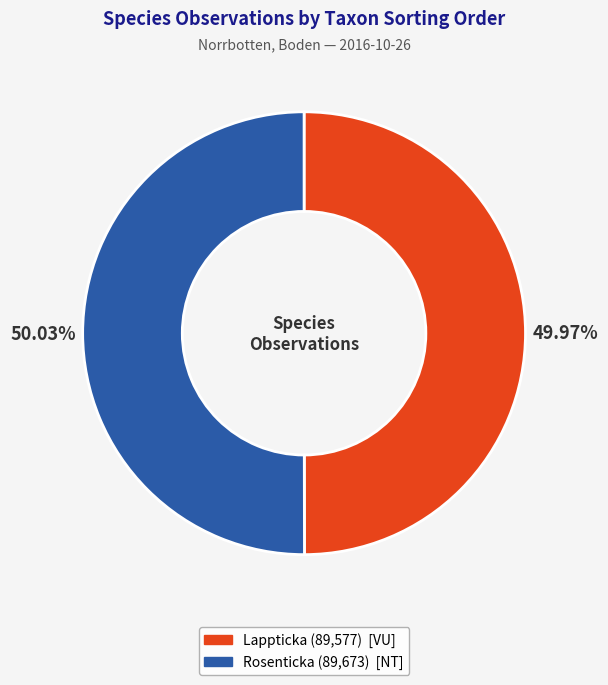

Does any single category account for the majority?

Yes